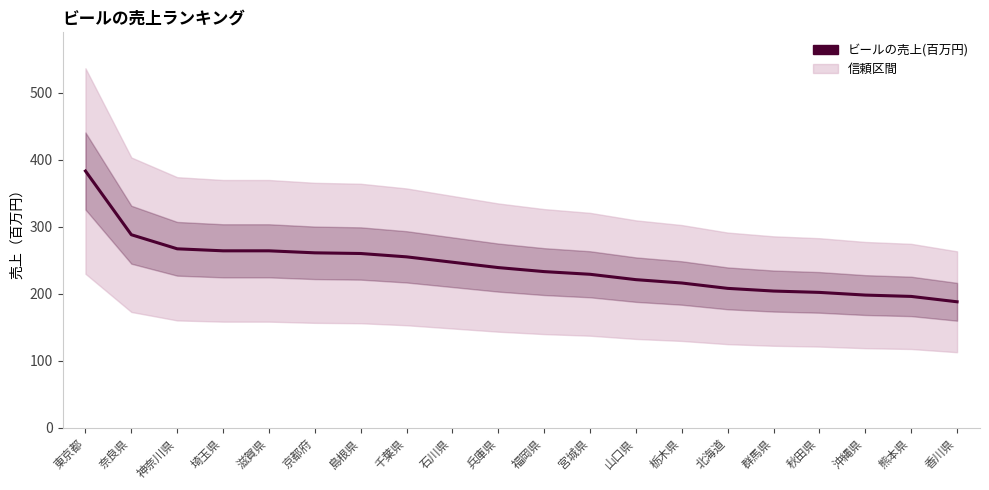

Where does the data first go above 239?

東京都